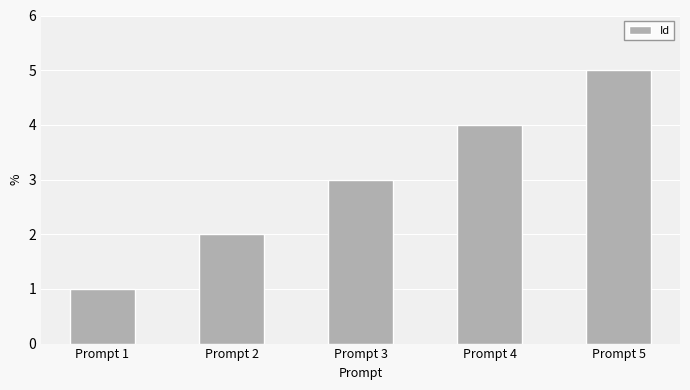

At which label is the value closest to 3?

Prompt 3